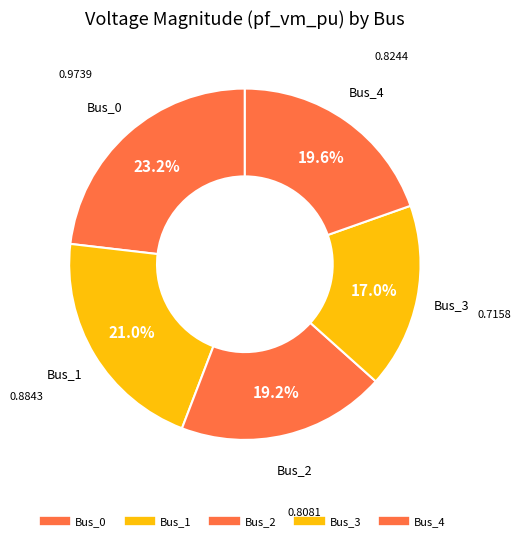

Rank the categories by value from lowest to highest.

Bus_3, Bus_2, Bus_4, Bus_1, Bus_0